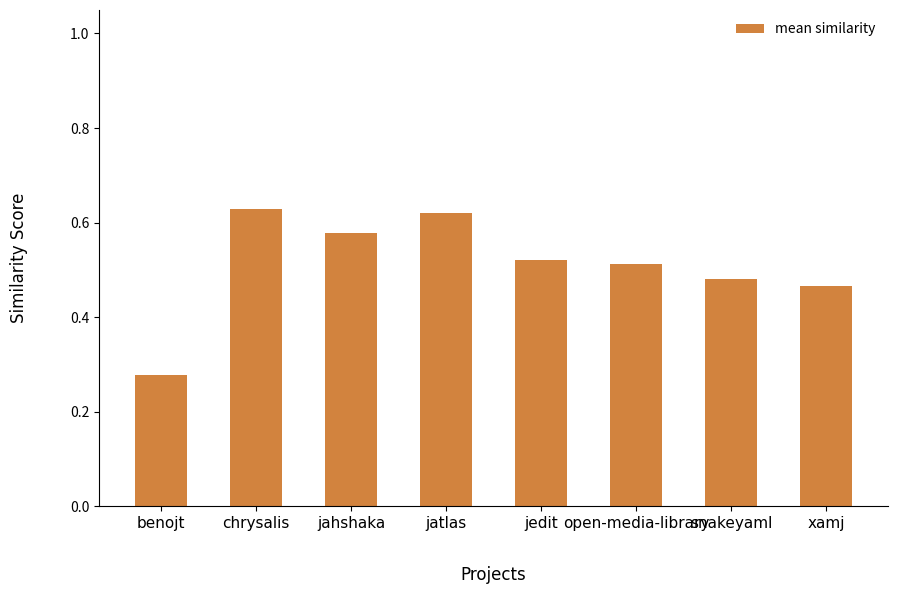

True or false: the data shows 1.1 at chrysalis.

False